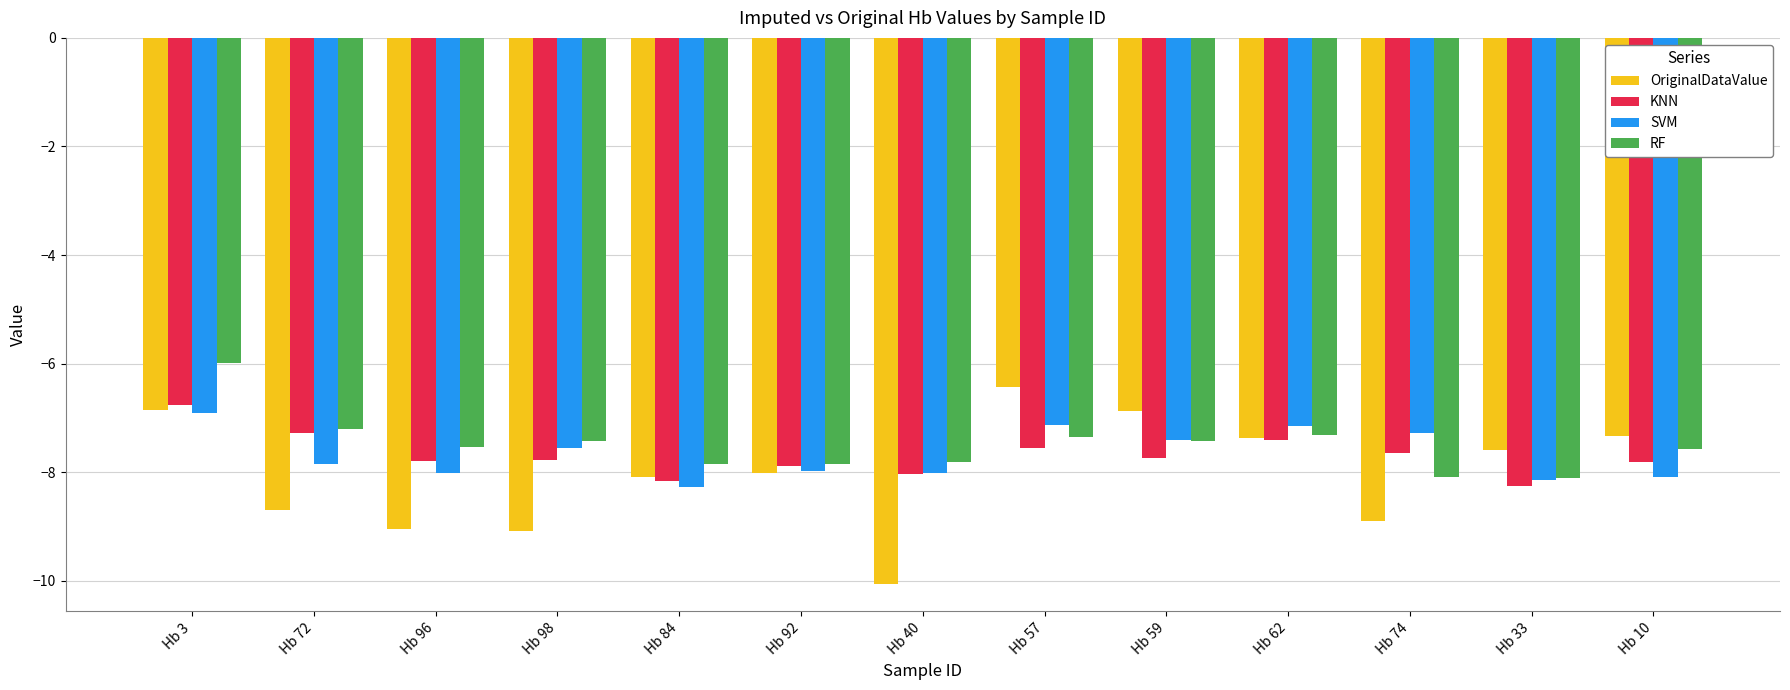

Read the KNN value at Hb 74.

-7.6